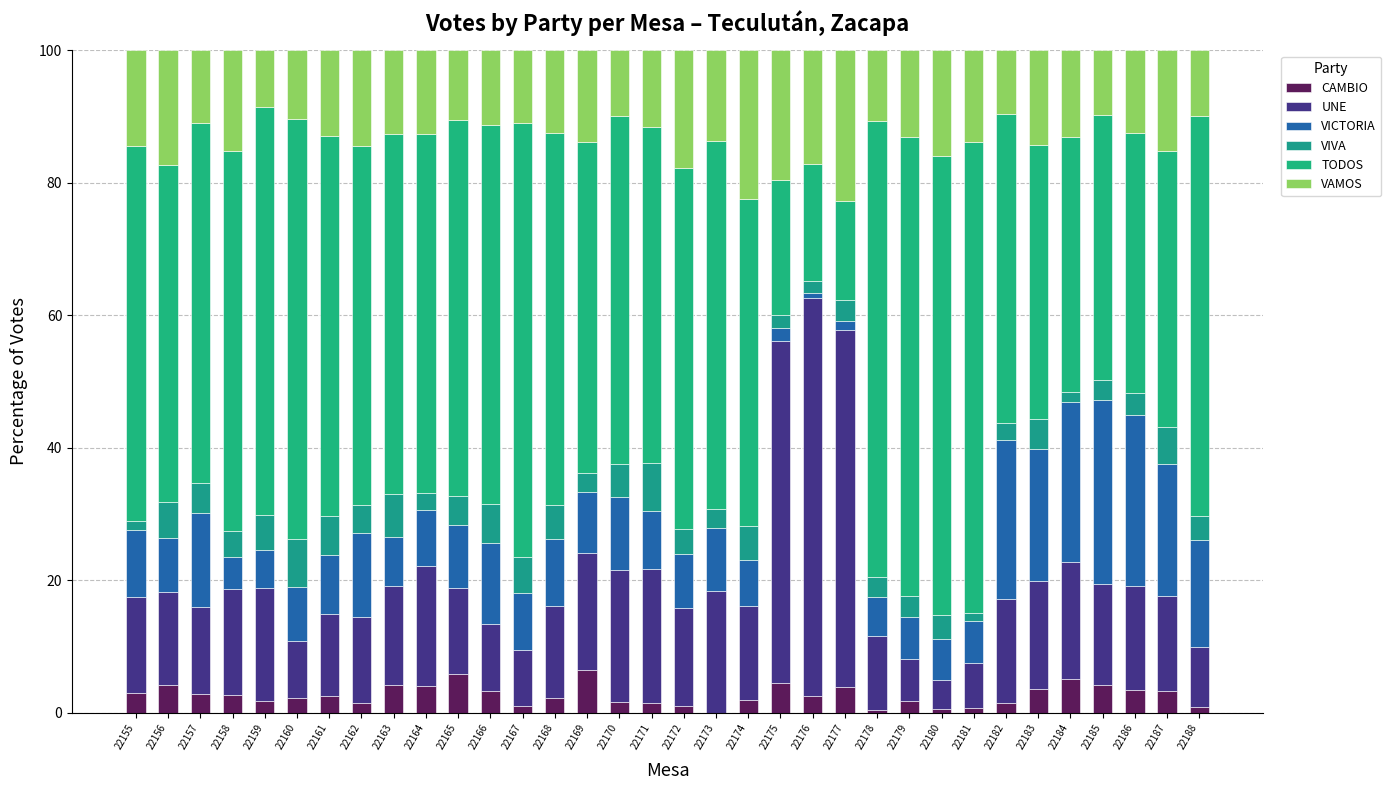

What is the approximate value of CAMBIO at 22188?

0.9